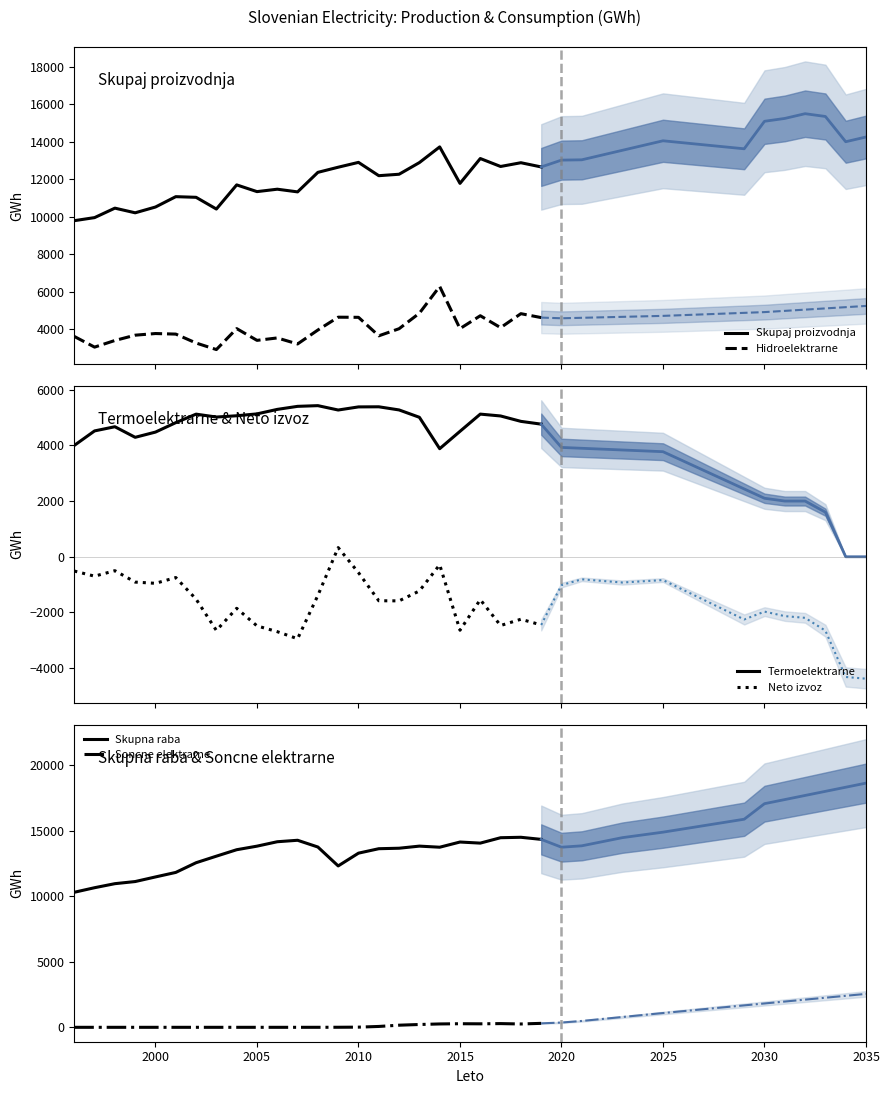

What is the value of the Hidroelektrarne point at the 14th from the left?

4643.0